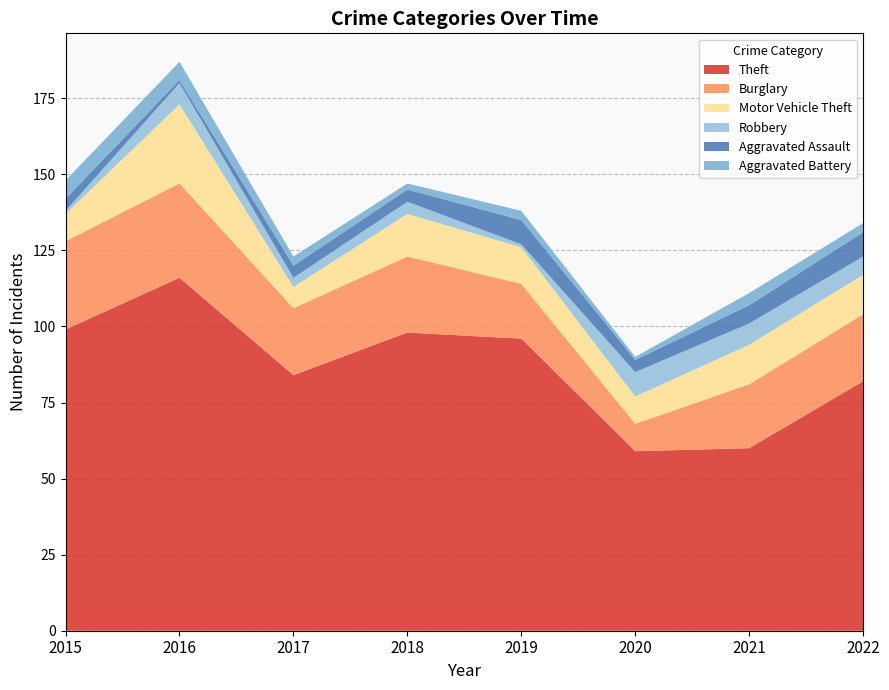

Reading right to left, what are all the values shown in this chart?

Theft: 82	60	59	96	98	84	116	99
Burglary: 22	21	9	18	25	22	31	29
Motor Vehicle Theft: 13	13	9	12	14	7	26	9
Robbery: 6	7	8	1	4	3	7	1
Aggravated Assault: 8	6	4	8	4	4	1	4
Aggravated Battery: 3	4	1	3	2	3	6	6